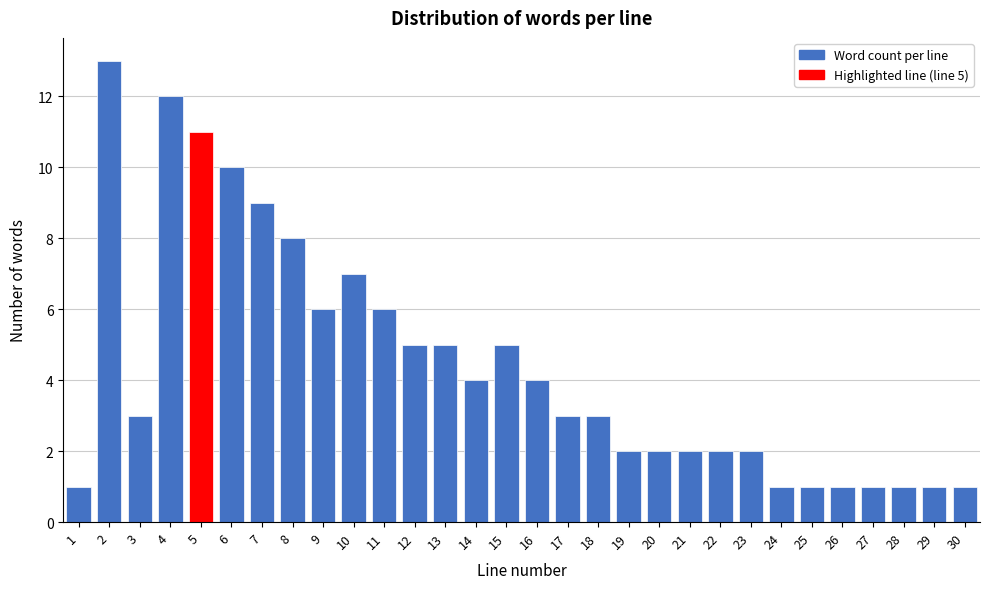

Reading left to right, transcribe all the data shown in this chart.

1	13	3	12	11	10	9	8	6	7	6	5	5	4	5	4	3	3	2	2	2	2	2	1	1	1	1	1	1	1